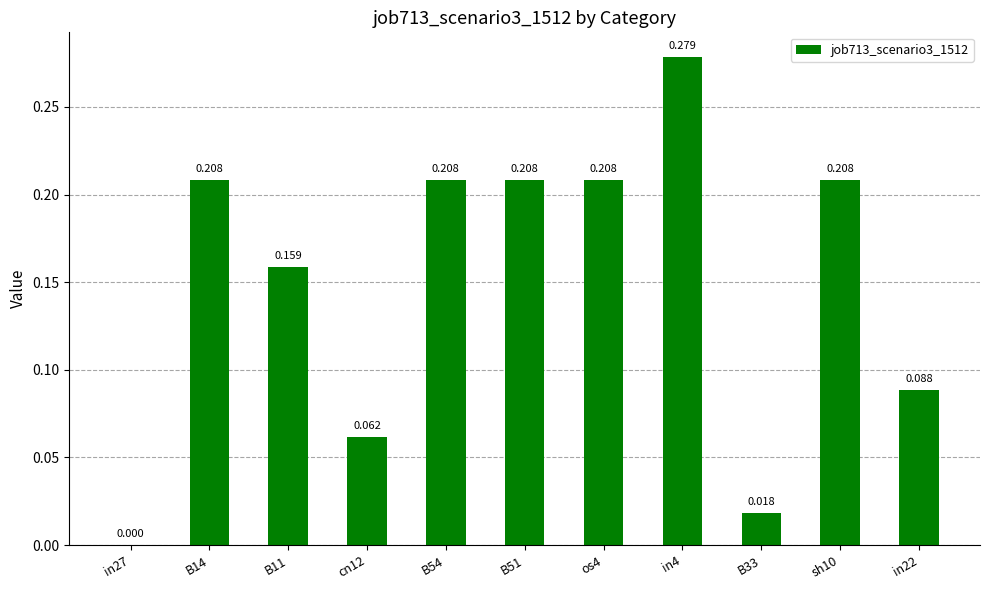

Does the chart contain stacked bars?

No